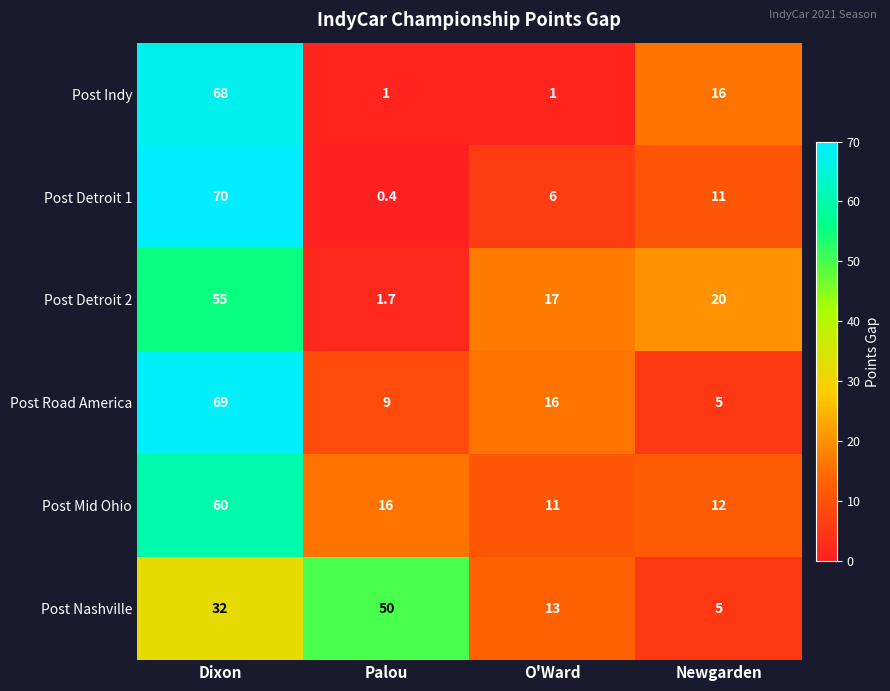

Which series changed the most between Palou and Newgarden?

Post Nashville